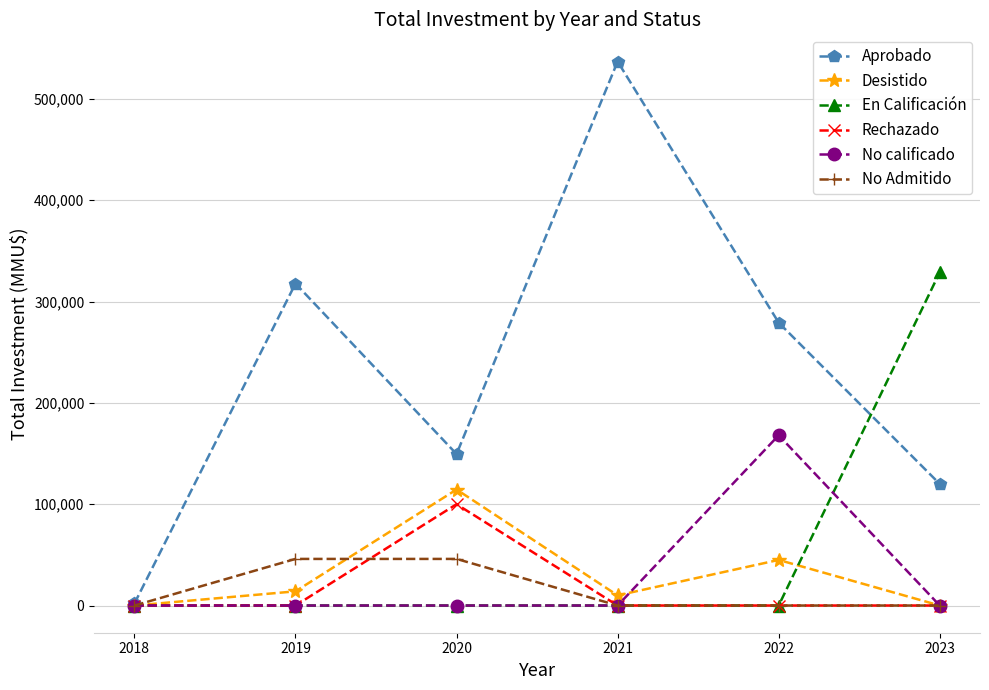

Reading left to right, list all the values displayed in this chart.

Aprobado: 2000	317800	149500	536910	279200	120000
Desistido: 0	14000	114500	10000	45000	0
En Calificación: 0	0	0	0	0	328842
Rechazado: 0	0	100000	0	0	0
No calificado: 0	0	0	0	168000	0
No Admitido: 0	46000	46000	0	0	0